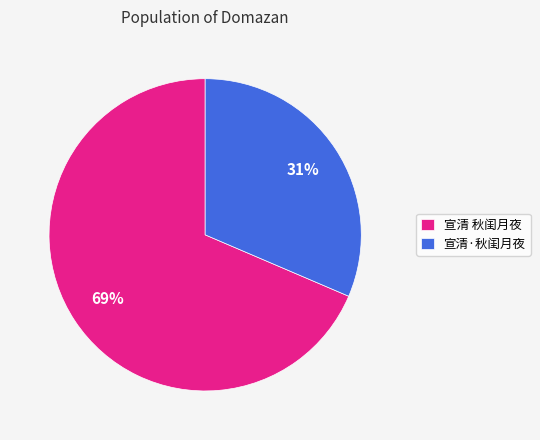

Do 宣清 秋闺月夜 and 宣清·秋闺月夜 together represent more than half of the pie?

Yes